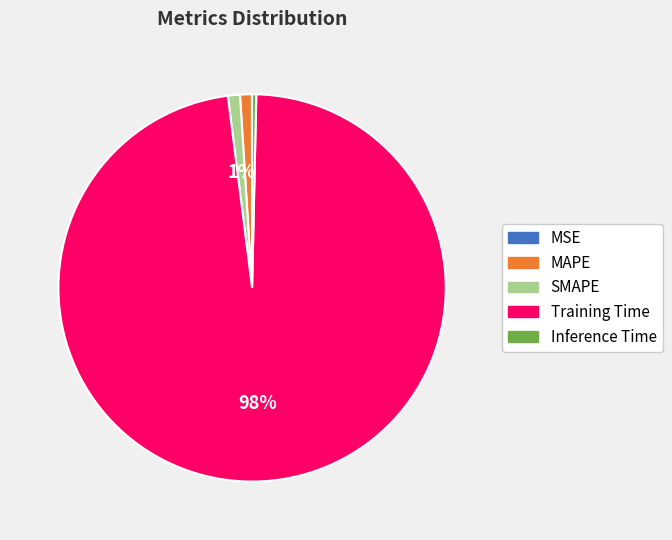

To the nearest percent, what portion does Training Time represent?

98%